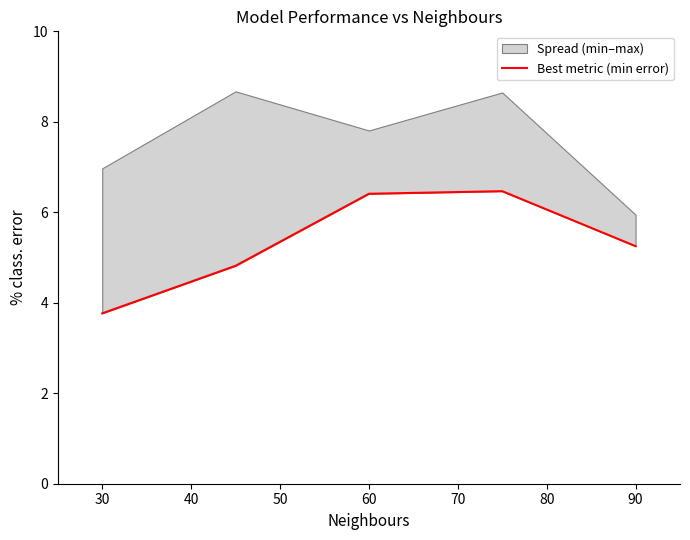

Is it true that the value at 60 is 2.6?

False